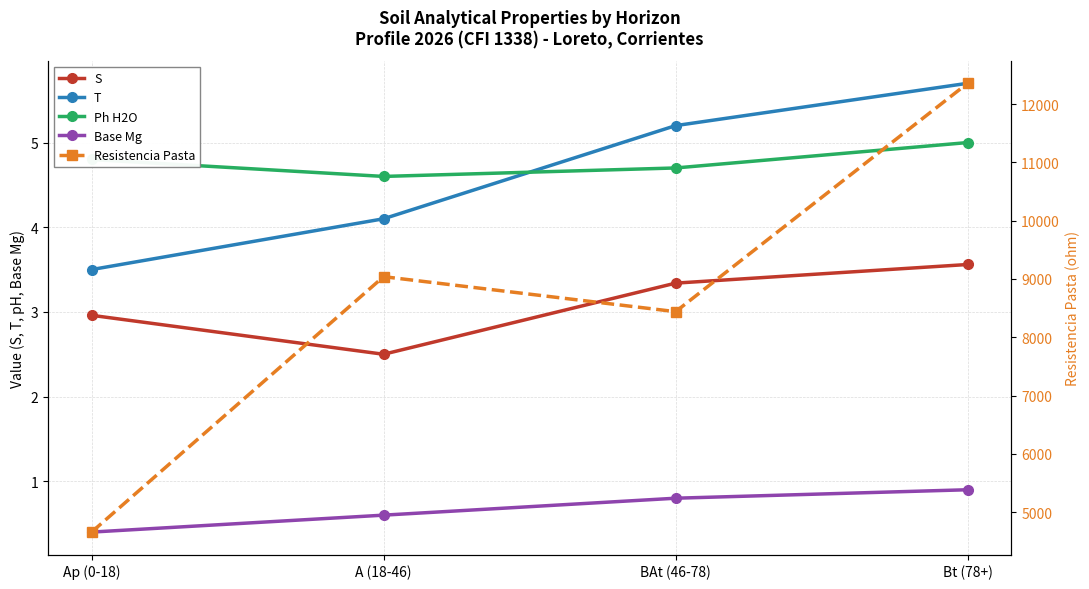

True or false: Base Mg and Ph H2O cross at least once.

False